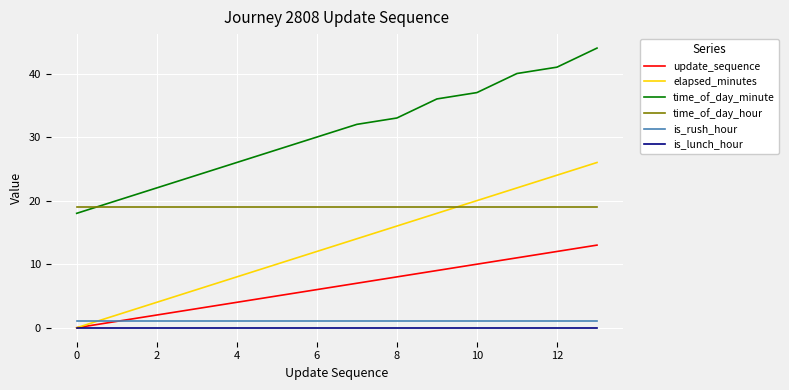

Which series has the largest total across all categories?

time_of_day_minute